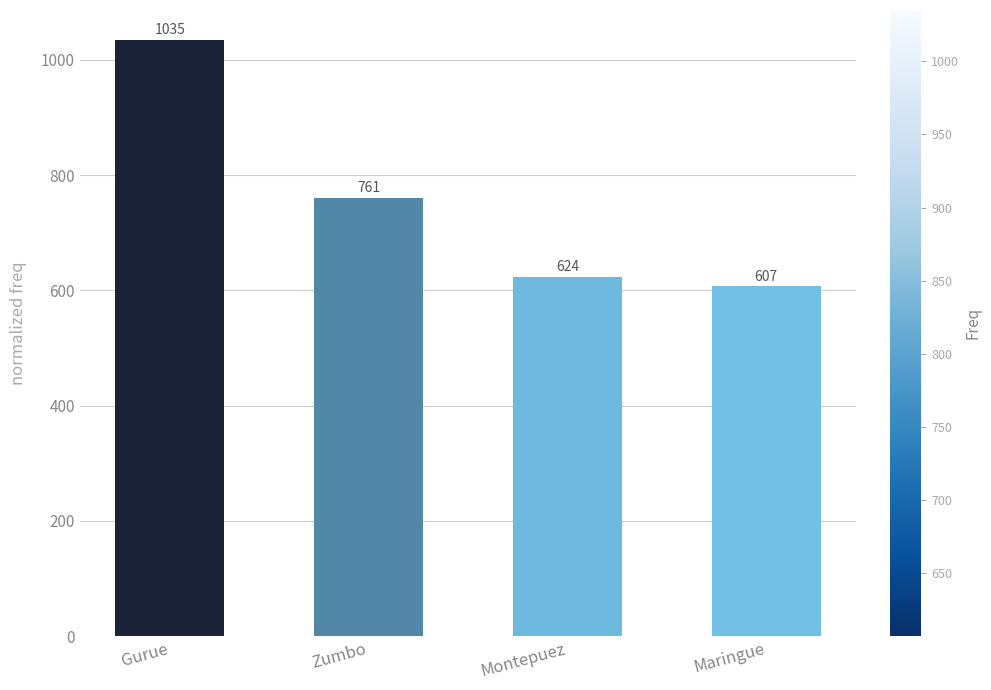

Count the number of categories in the chart.

4